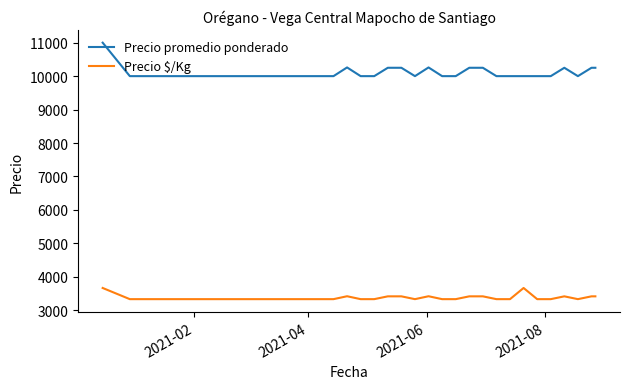

Which series has the widest spread of values?

Precio promedio ponderado